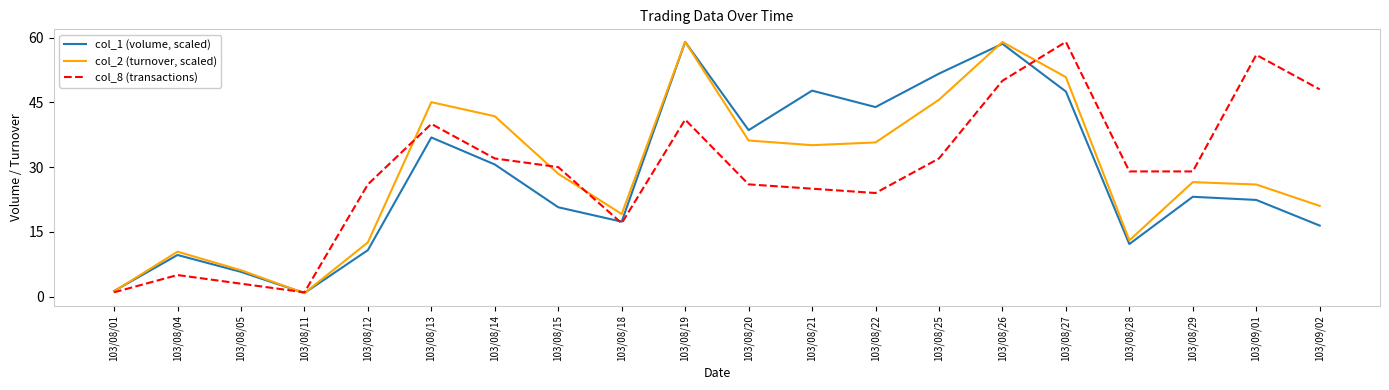

What is the sum of all col_2 (turnover, scaled) values?

573.4